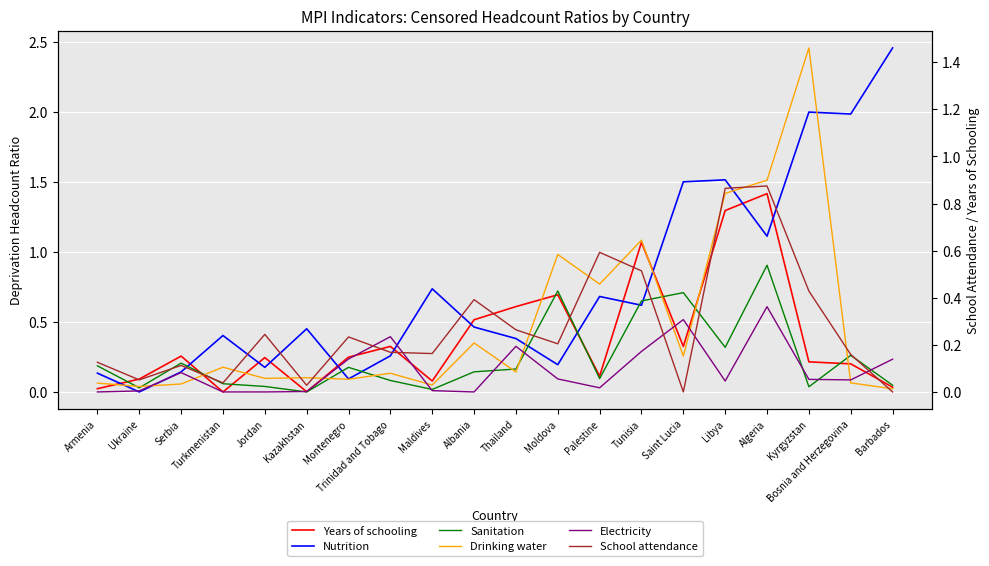

What is the value of the School attendance point at the 5th from the left?

0.2